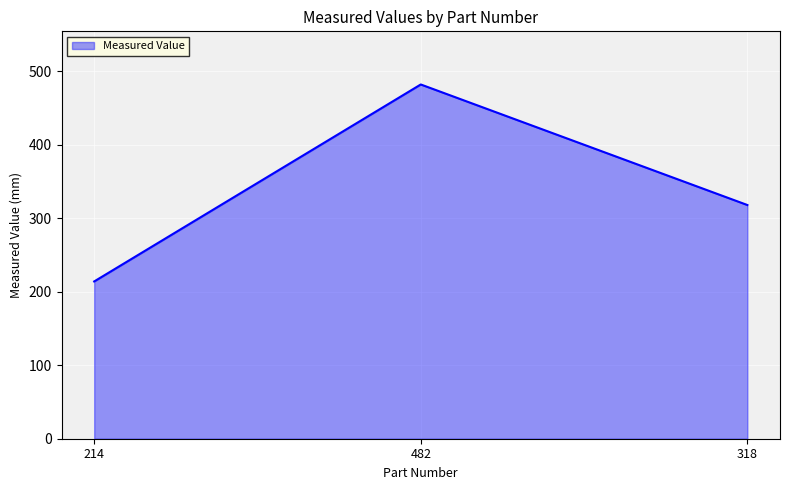

Reading left to right, list all the values displayed in this chart.

214	482	318